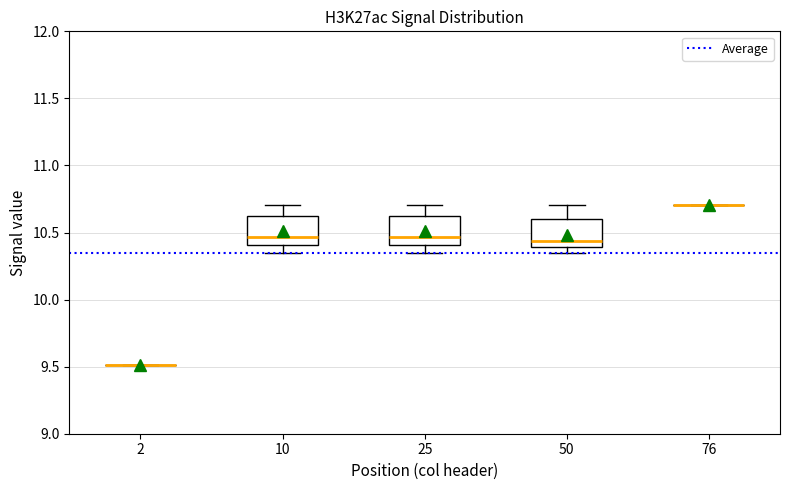

Where does the median line of the box at x = 25 sit on the y-axis? The values are not printed on the chart, so give them approximately, as read against the axis.

10.45